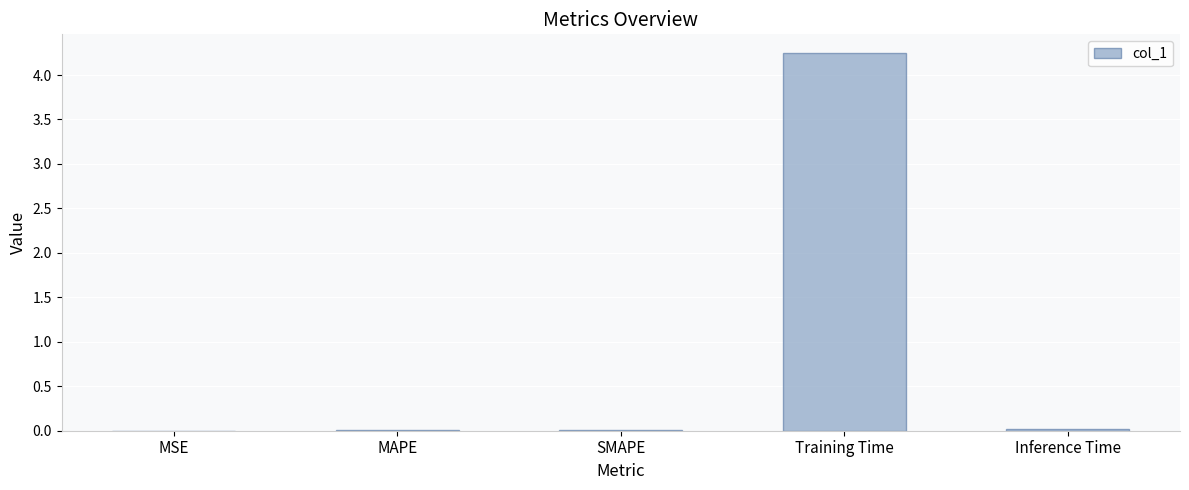

True or false: the data shows 0.0 at MSE.

True